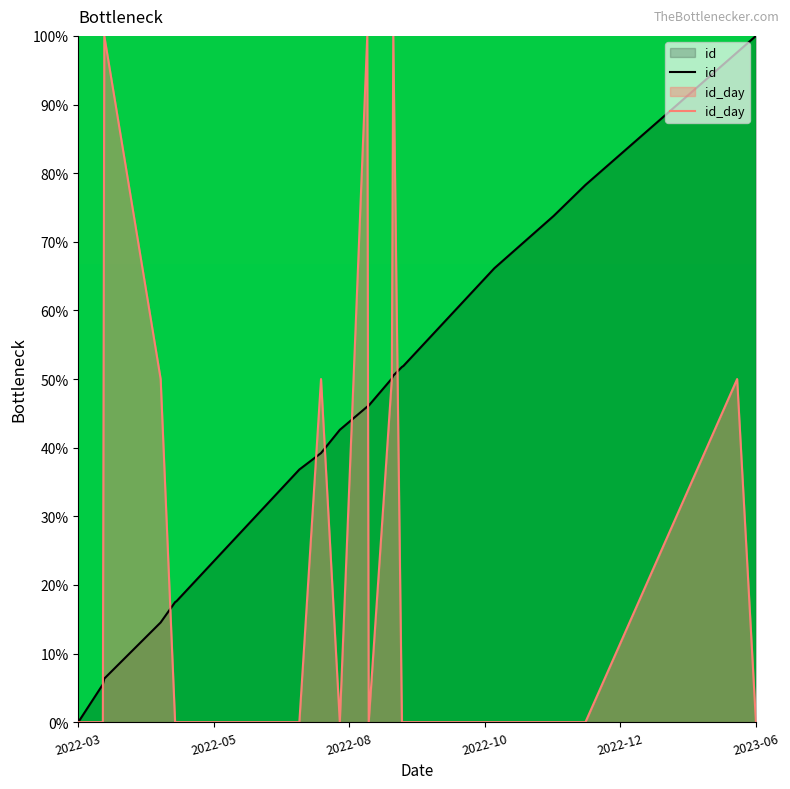

The id series shows -68.1 at 2022-03. True or false?

False